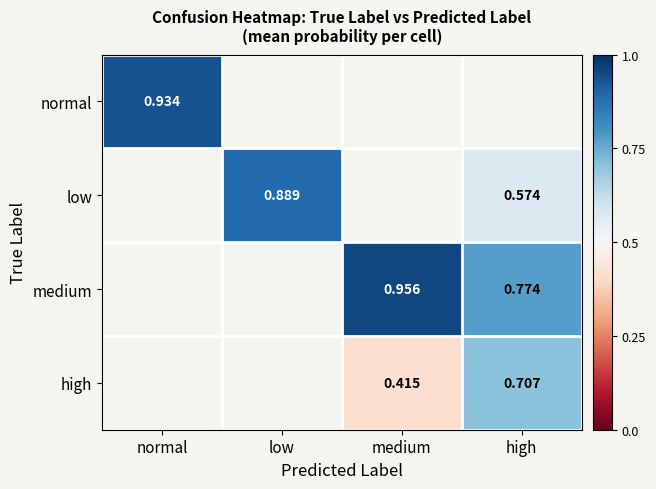

What is the approximate value of normal at normal?

0.9